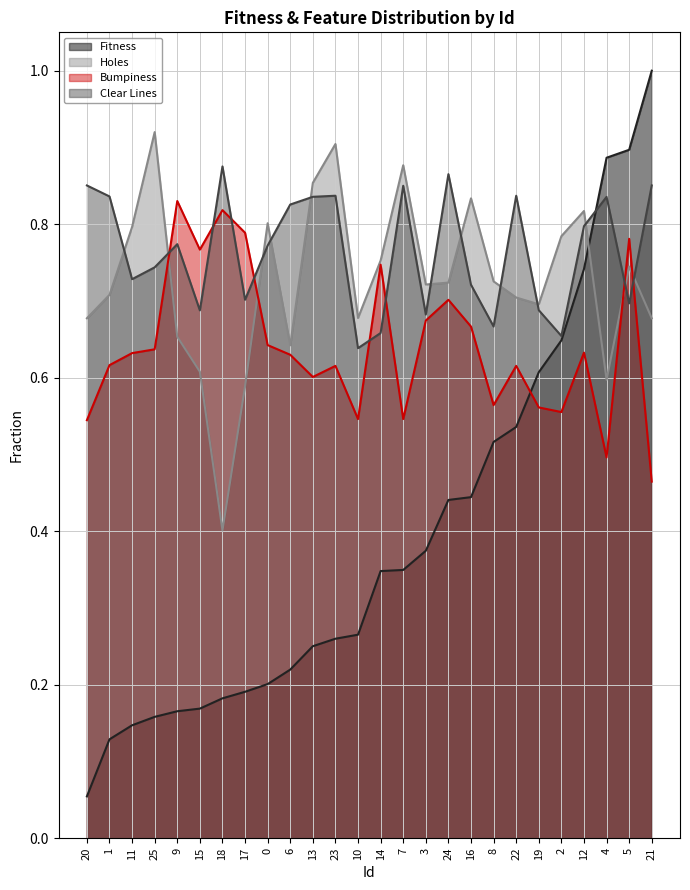

What is the total value across all series at 2?

2.6